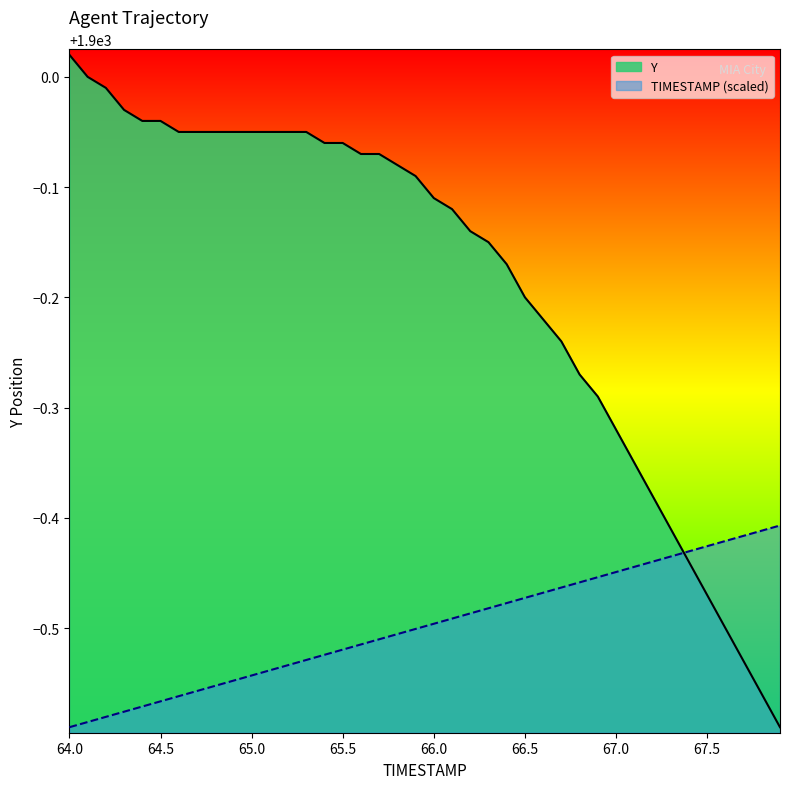

List the series in order of their peak value, lowest first.

TIMESTAMP (scaled), Y